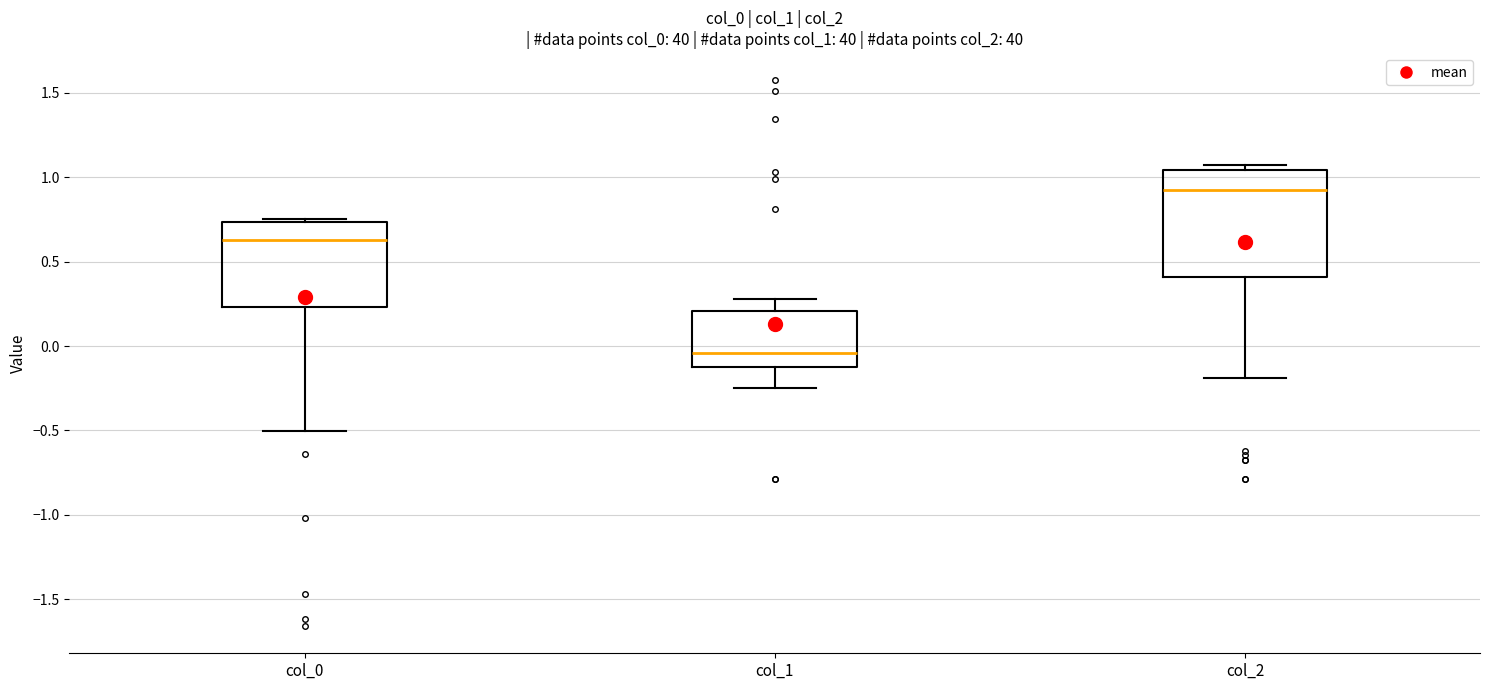

Where does the median line of the box for col_1 sit on the y-axis? The values are not printed on the chart, so give them approximately, as read against the axis.

-0.05